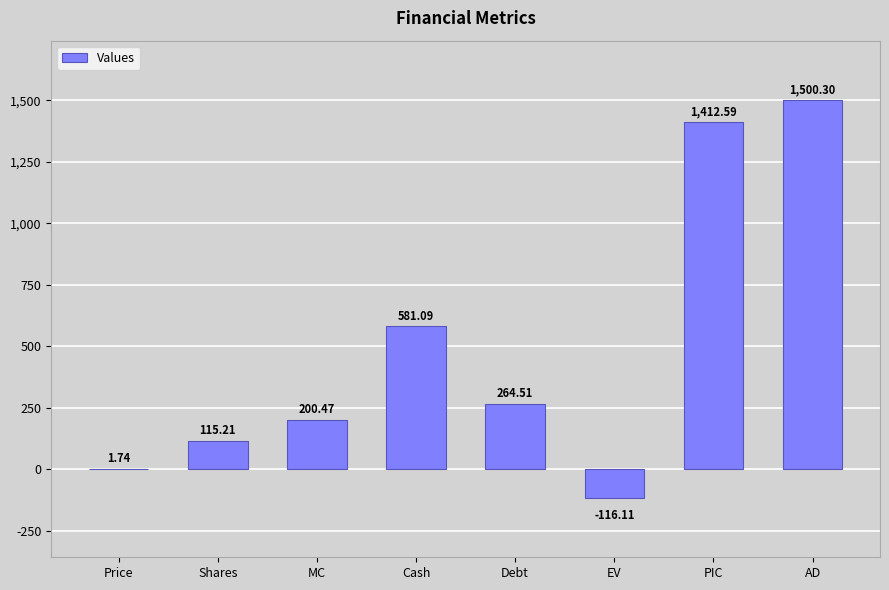

What is the sum of all values?

3959.8